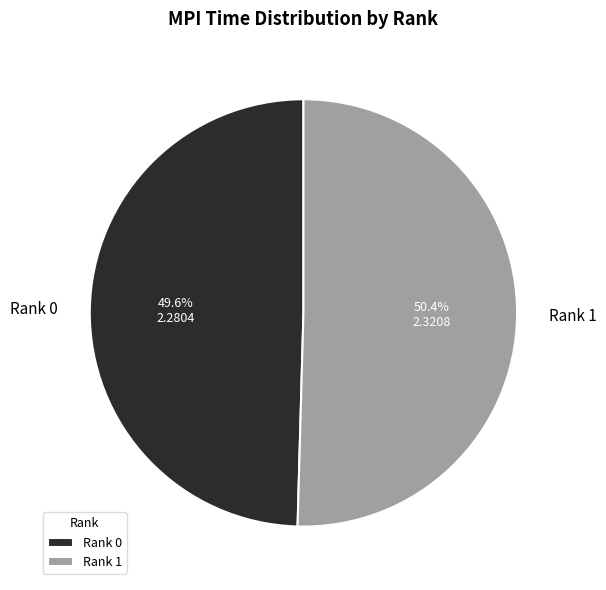

Rank the categories by value from lowest to highest.

Rank 0, Rank 1